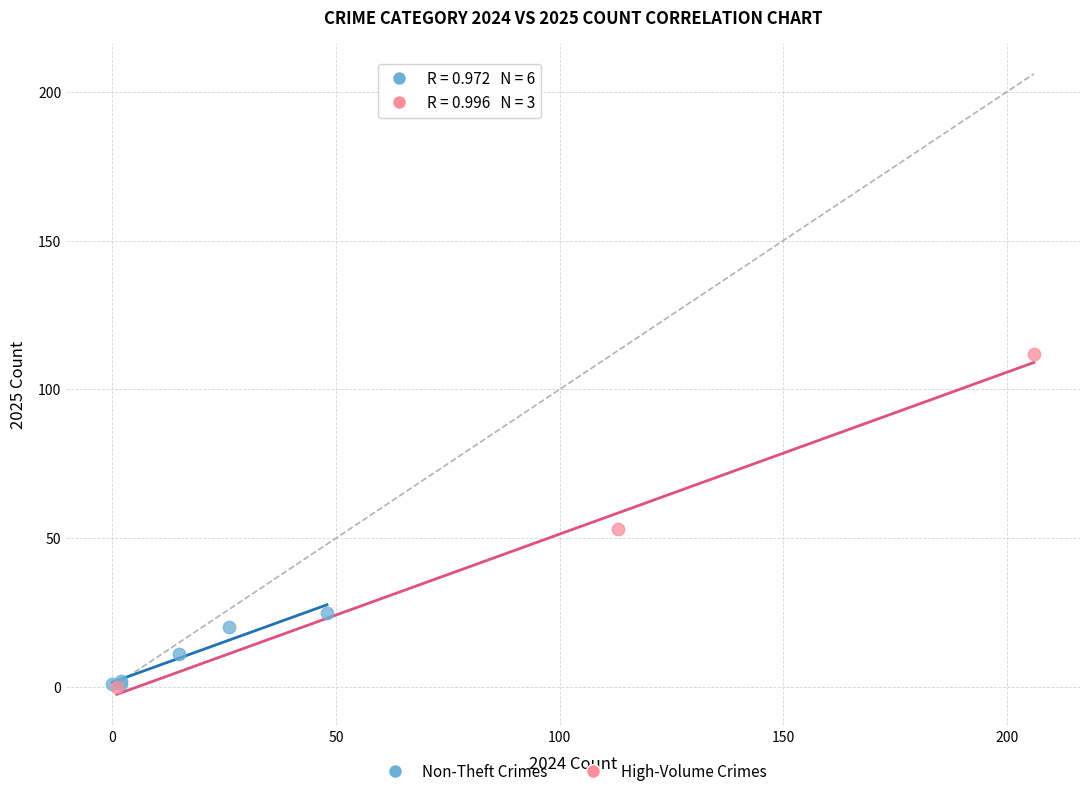

Which series reaches the maximum Y coordinate?

High-Volume Crimes